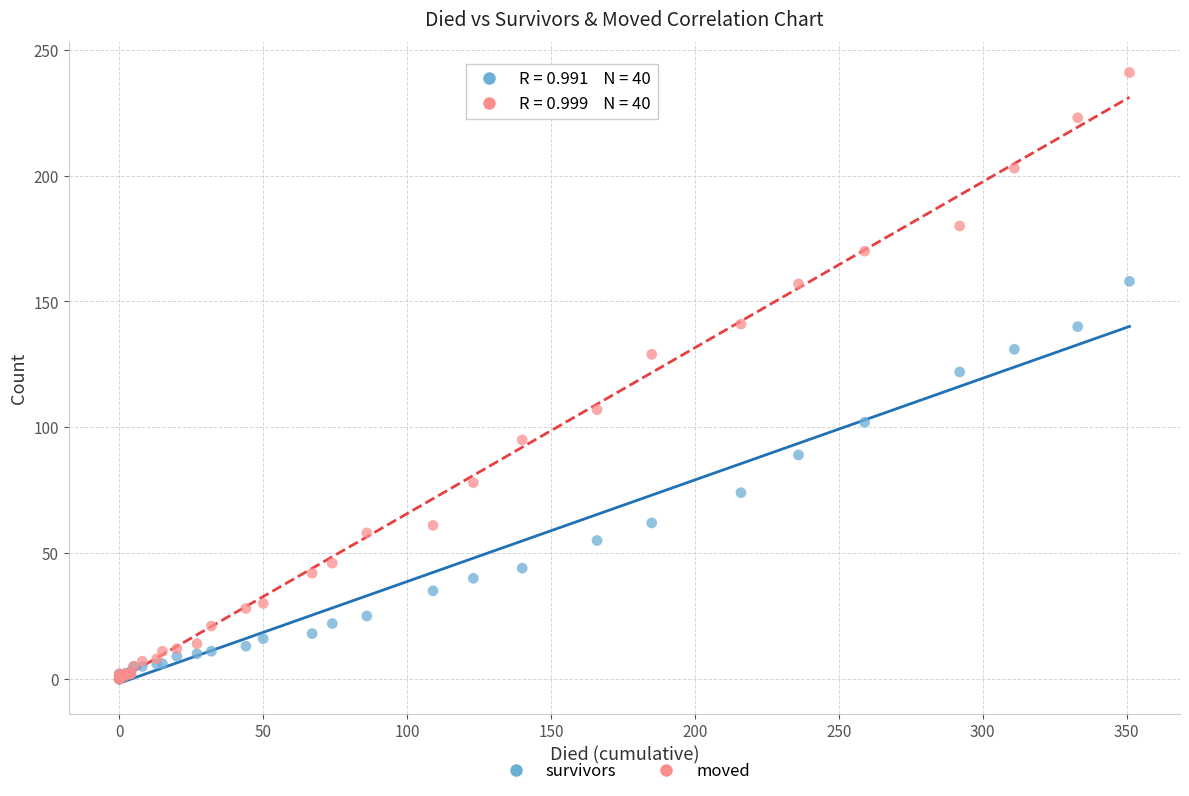

Which series has the widest spread of Y values?

moved